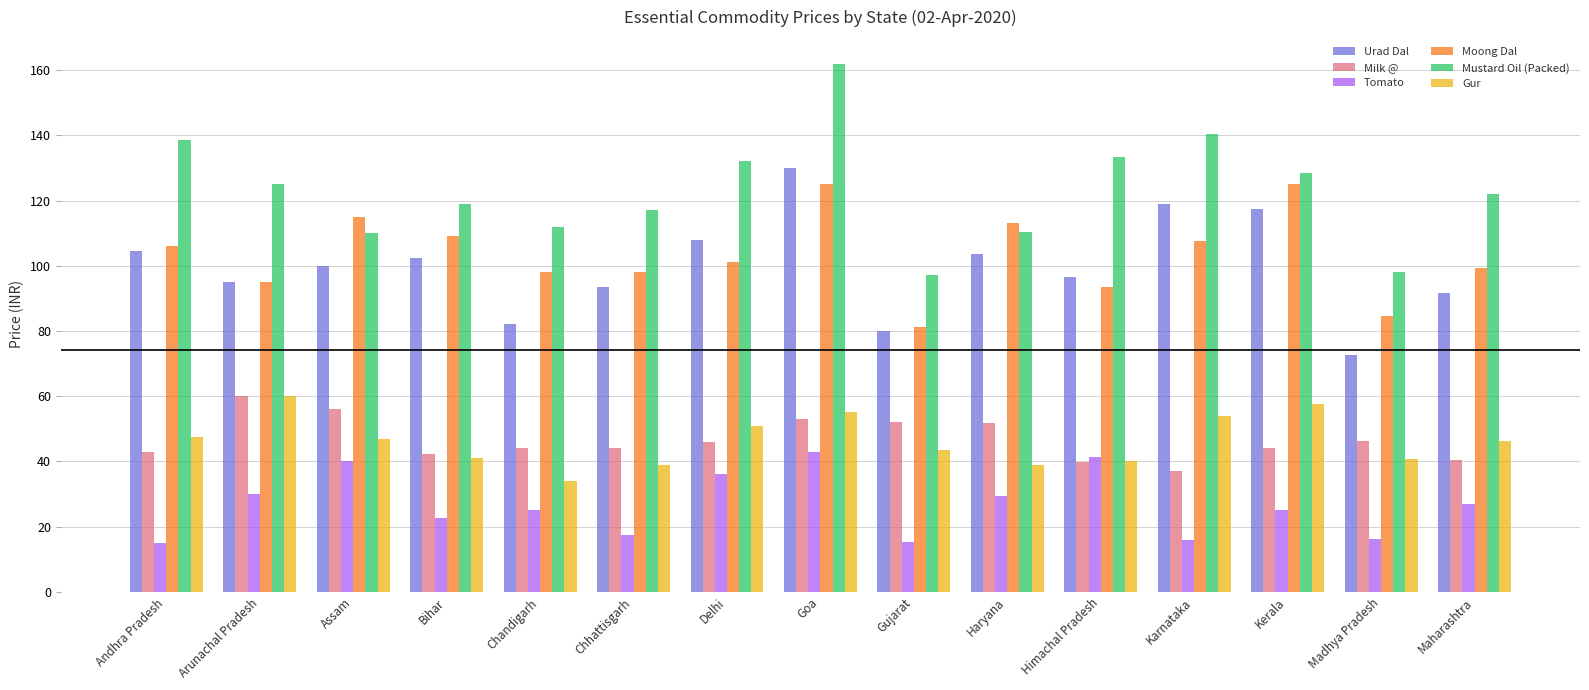

Which series has the widest spread of values?

Mustard Oil (Packed)